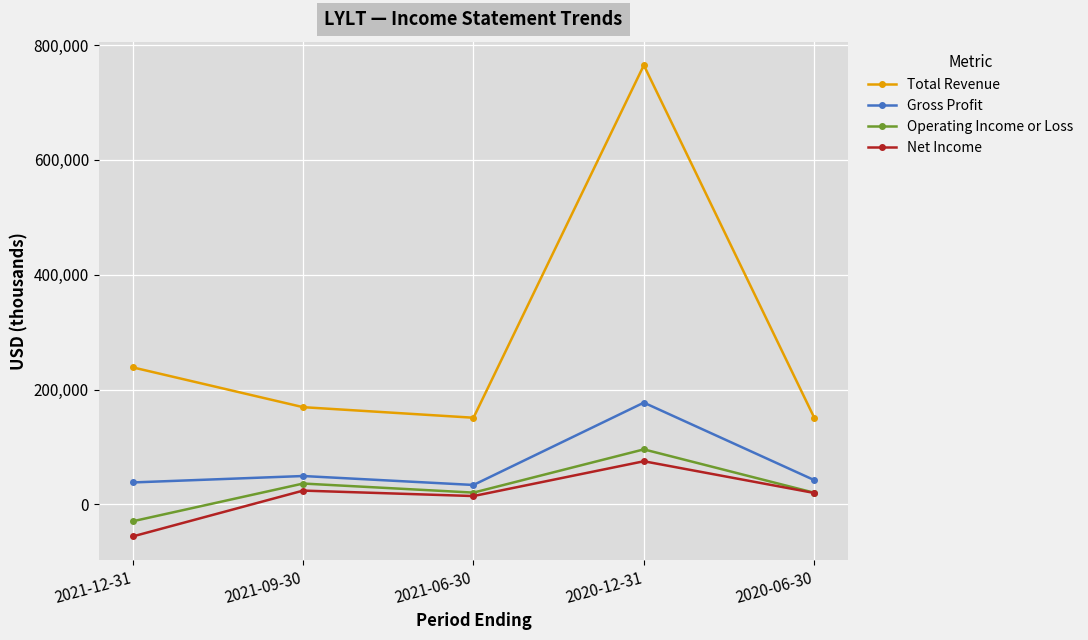

True or false: Net Income and Gross Profit cross at least once.

False